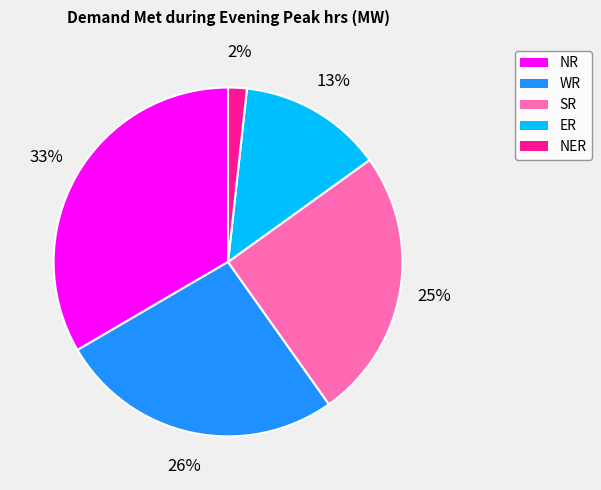

To the nearest percent, what is the average slice percentage?

20%